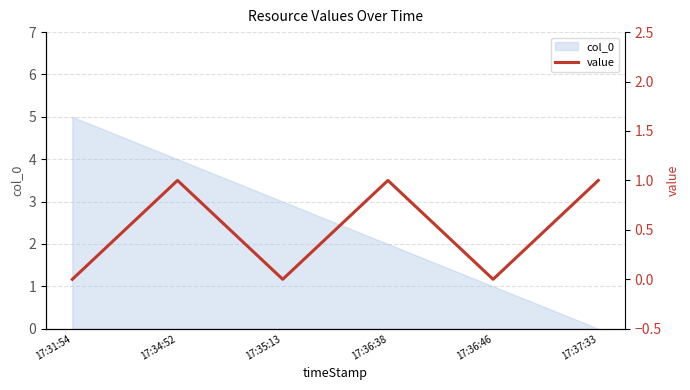

List the labels in order of value, smallest first.

17:31:54, 17:35:13, 17:36:46, 17:34:52, 17:36:38, 17:37:33